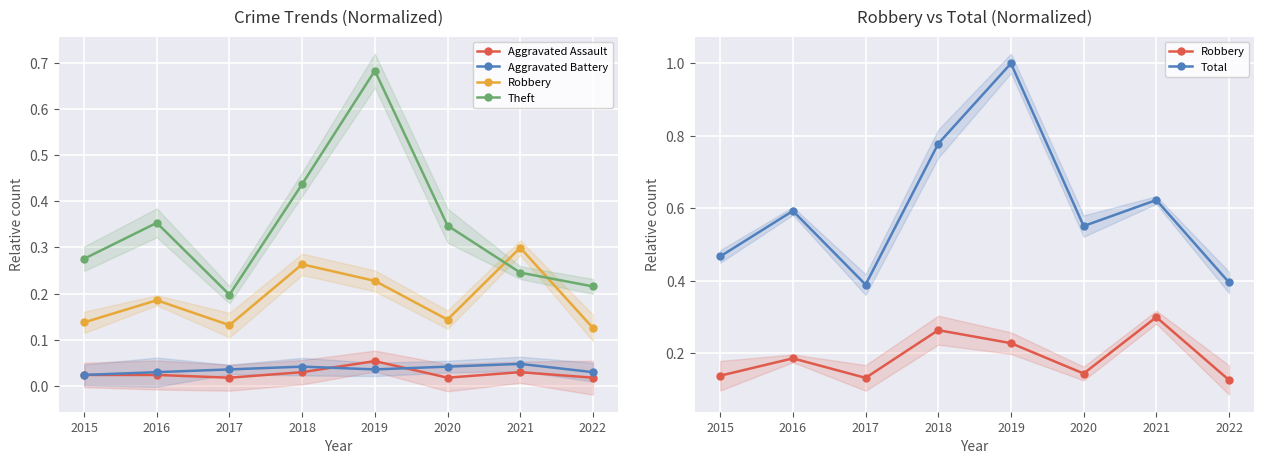

Where is the first local maximum for Aggravated Battery?

2018